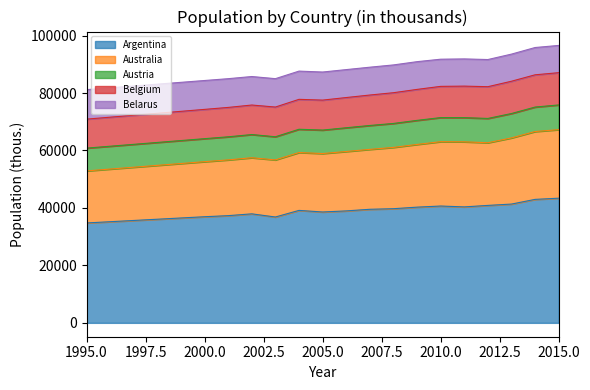

The Belarus series shows 9441 at 2013. True or false?

True